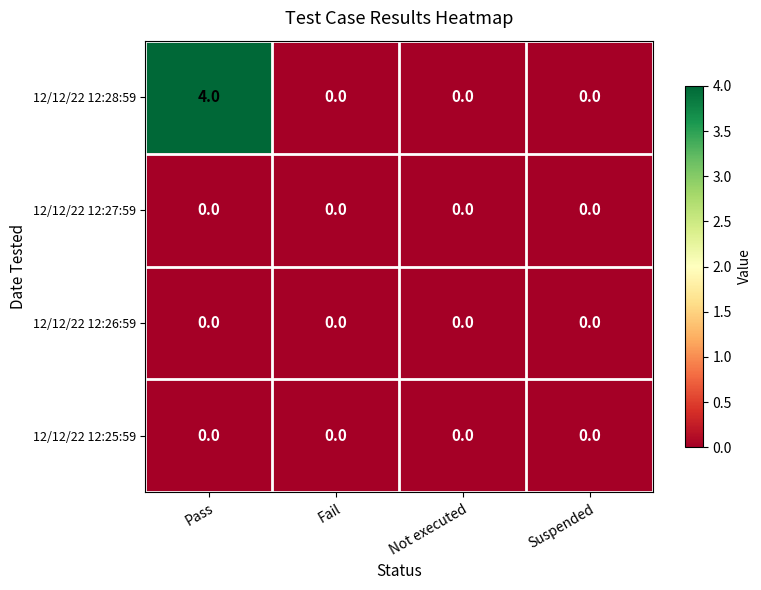

The 12/12/22 12:27:59 series shows 0 at Suspended. True or false?

True